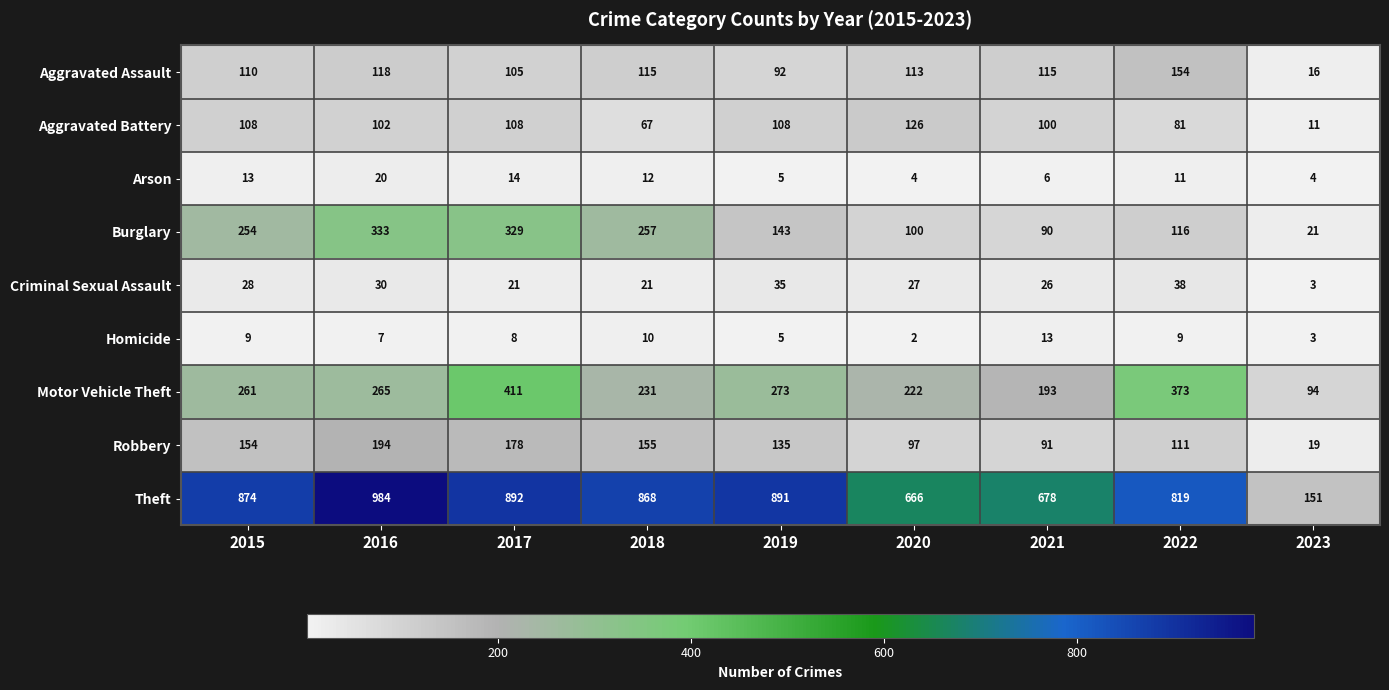

What is the spread (max minus min) of values at 2015?

865